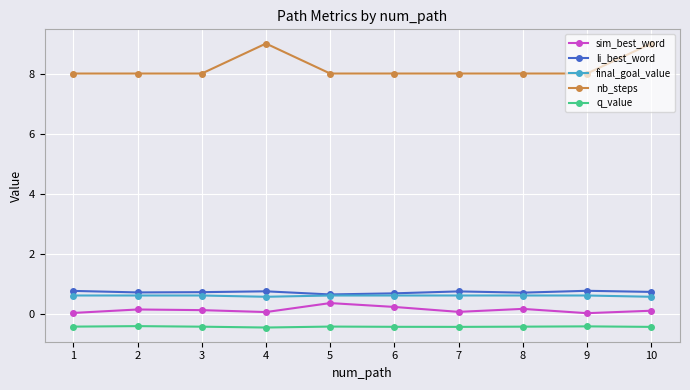

What is the maximum value shown in the chart?

9.0